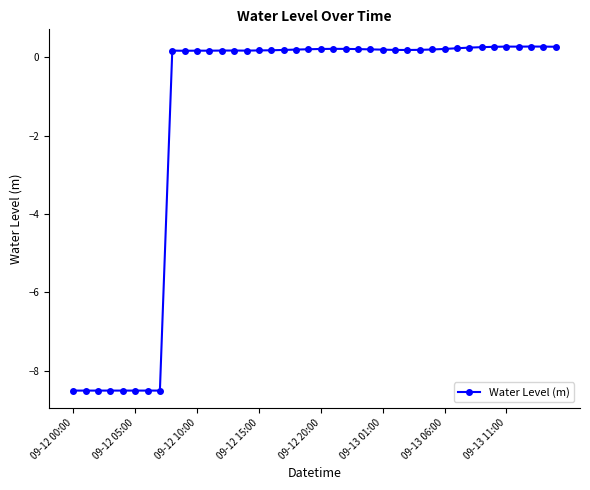

What is the value of the 7th point from the left?

-8.5